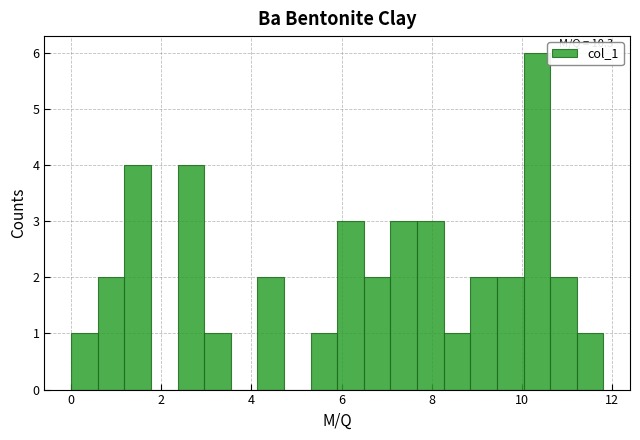

Read against the x-axis, roughly where is the centre of the tallest bar?

10.4